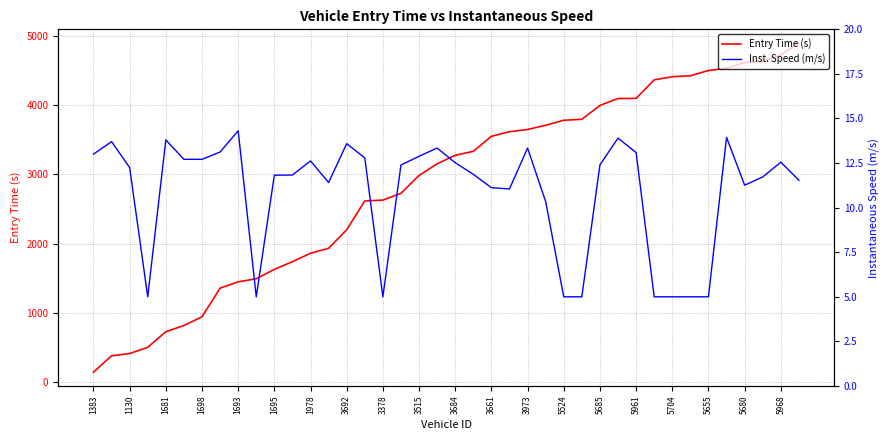

Reading left to right, extract all data points from this chart.

Entry Time (s): 138.7	374.7	407.8	498.1	723.7	813.4	939.8	1353.6	1445.6	1490.3	1625.5	1737.5	1858.8	1931.5	2199.6	2616.3	2627.8	2726.6	2985.1	3153.5	3277.1	3333.8	3551.5	3617.4	3650.5	3711.1	3783.8	3797.4	3998.4	4098.1	4100.5	4367.9	4413.6	4427.2	4503.4	4534.9	4620.4	4638.2	4728.1	4899.4
Inst. Speed (m/s): 13.0	13.7	12.2	5.0	13.8	12.7	12.7	13.1	14.3	5.0	11.8	11.8	12.6	11.4	13.6	12.8	5.0	12.4	12.9	13.3	12.5	11.9	11.1	11.1	13.3	10.3	5.0	5.0	12.4	13.9	13.1	5.0	5.0	5.0	5.0	13.9	11.3	11.7	12.6	11.5